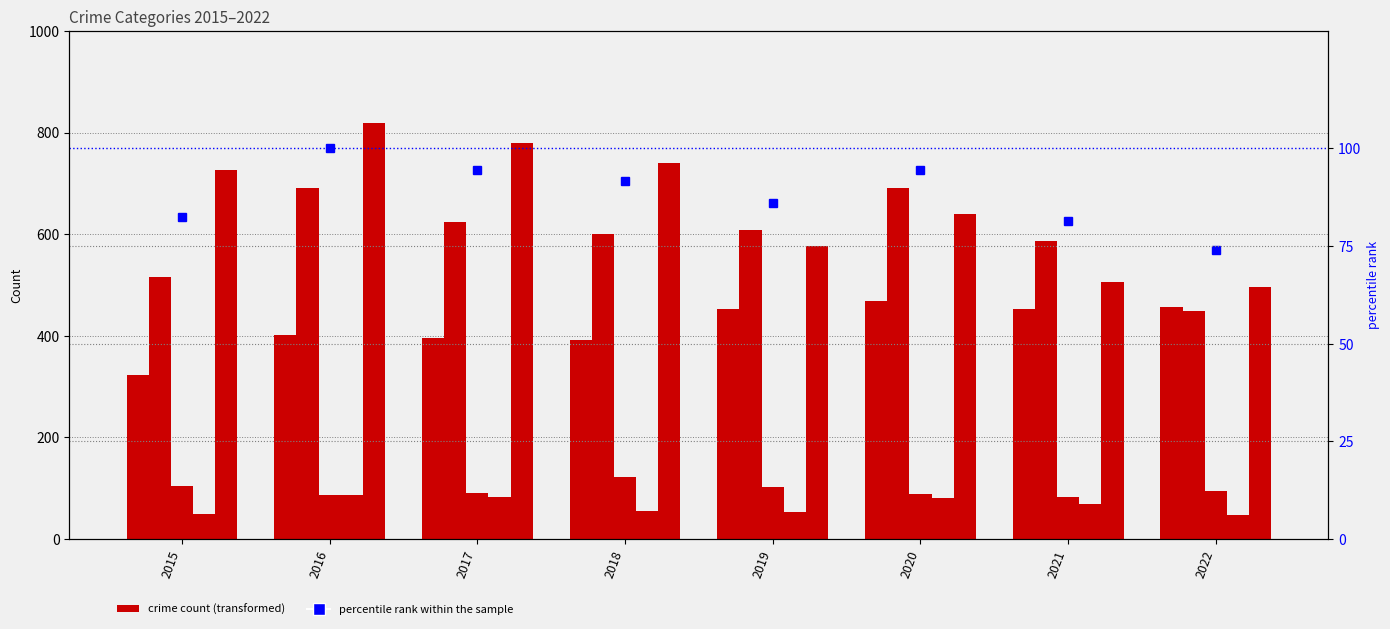

How many data points in Criminal Sexual Assault are less than 94?

4